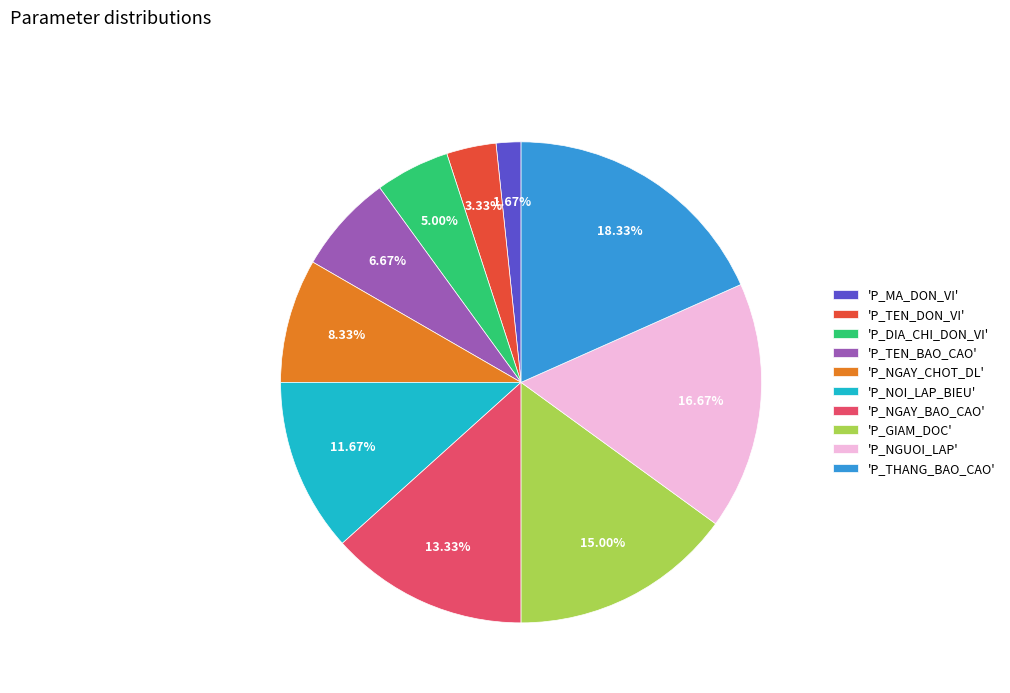

Rank the categories by value from highest to lowest.

'P_THANG_BAO_CAO', 'P_NGUOI_LAP', 'P_GIAM_DOC', 'P_NGAY_BAO_CAO', 'P_NOI_LAP_BIEU', 'P_NGAY_CHOT_DL', 'P_TEN_BAO_CAO', 'P_DIA_CHI_DON_VI', 'P_TEN_DON_VI', 'P_MA_DON_VI'